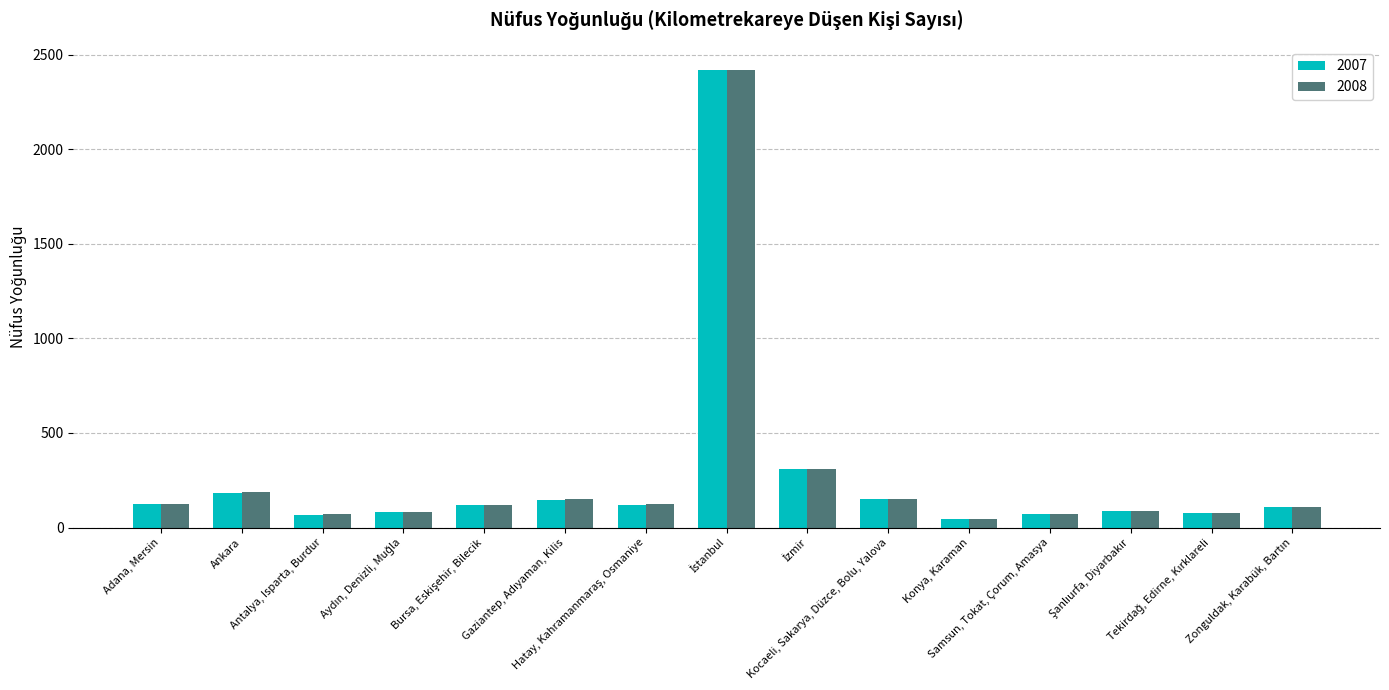

How many categories are shown in the chart?

15